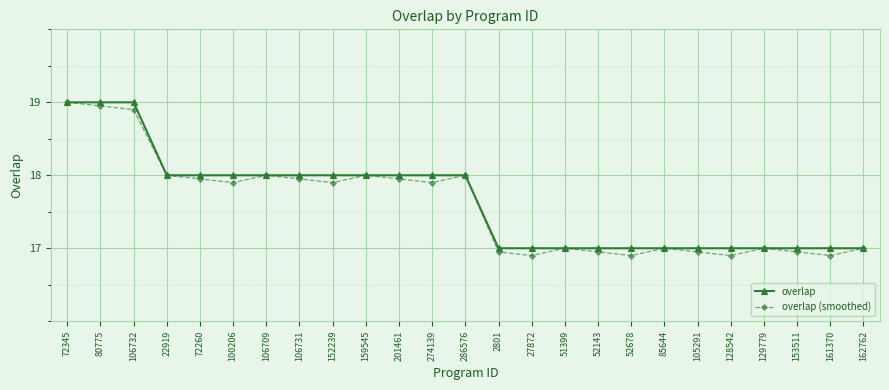

What is the maximum value for overlap?

19.0